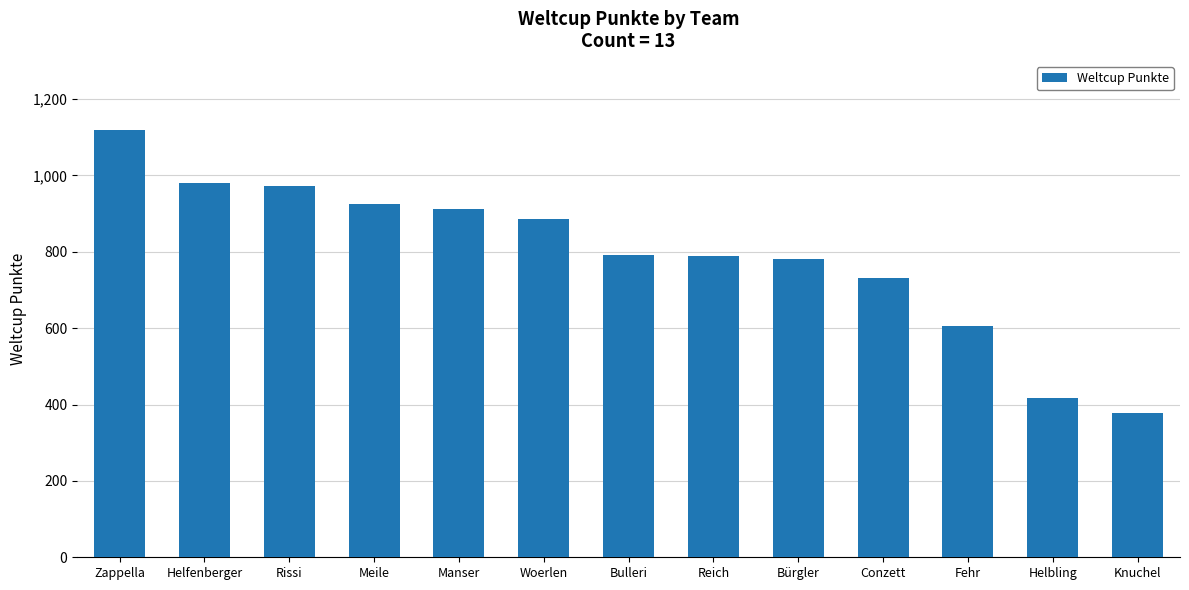

What is the difference between the values at Manser and Helbling?

495